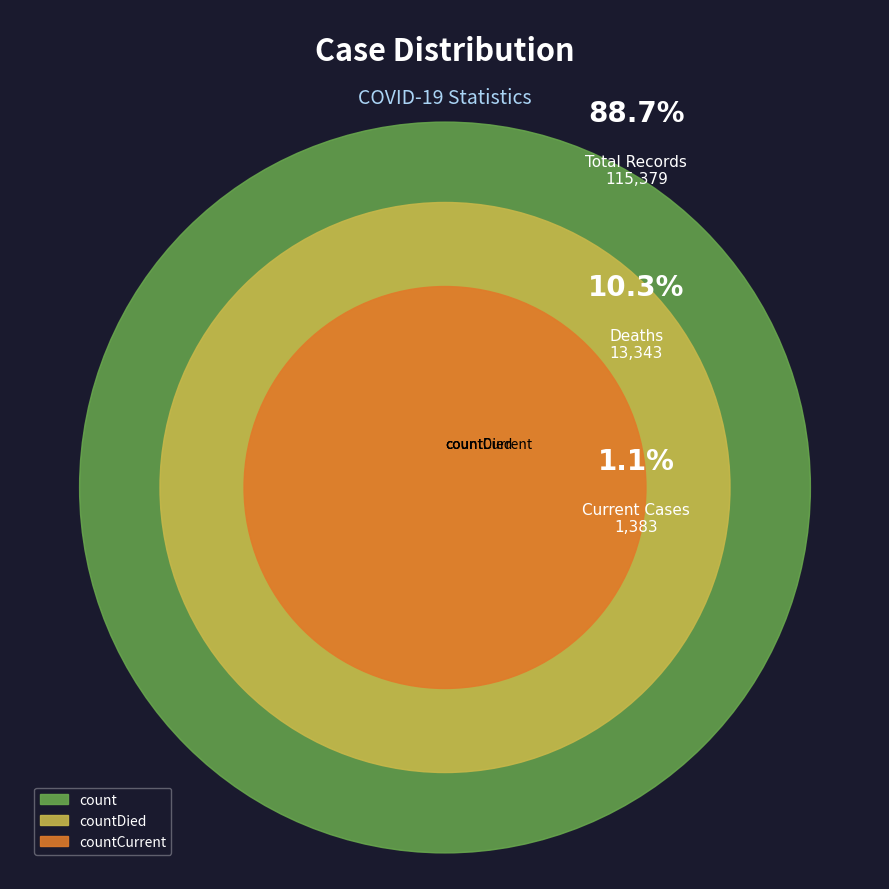

To the nearest percent, what is the average slice percentage?

33%